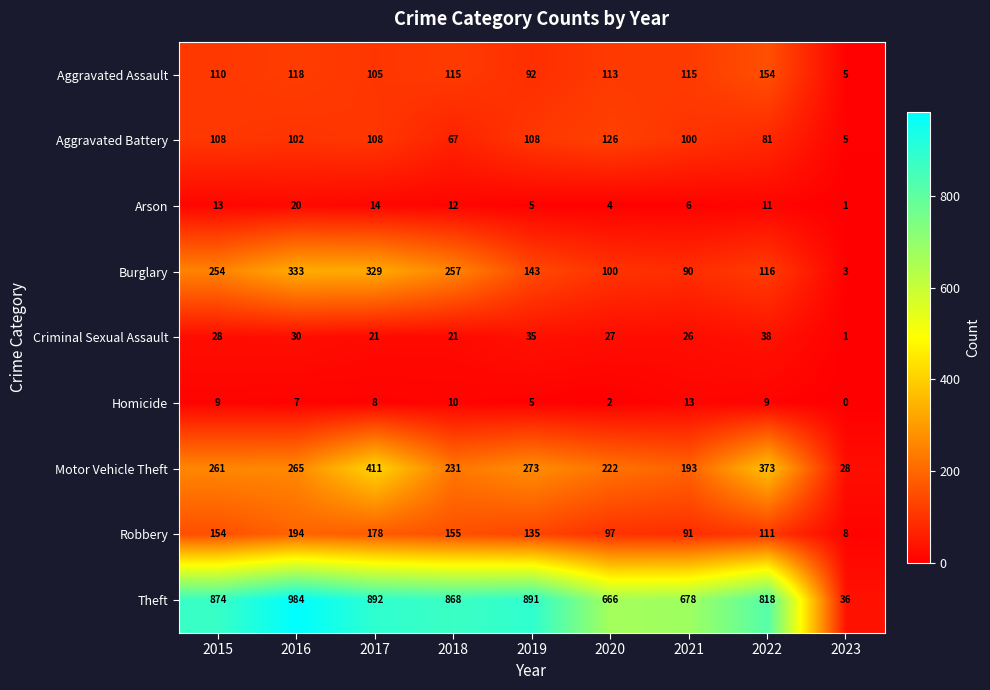

What is the sum of the Motor Vehicle Theft values at 2016 and 2021?

458